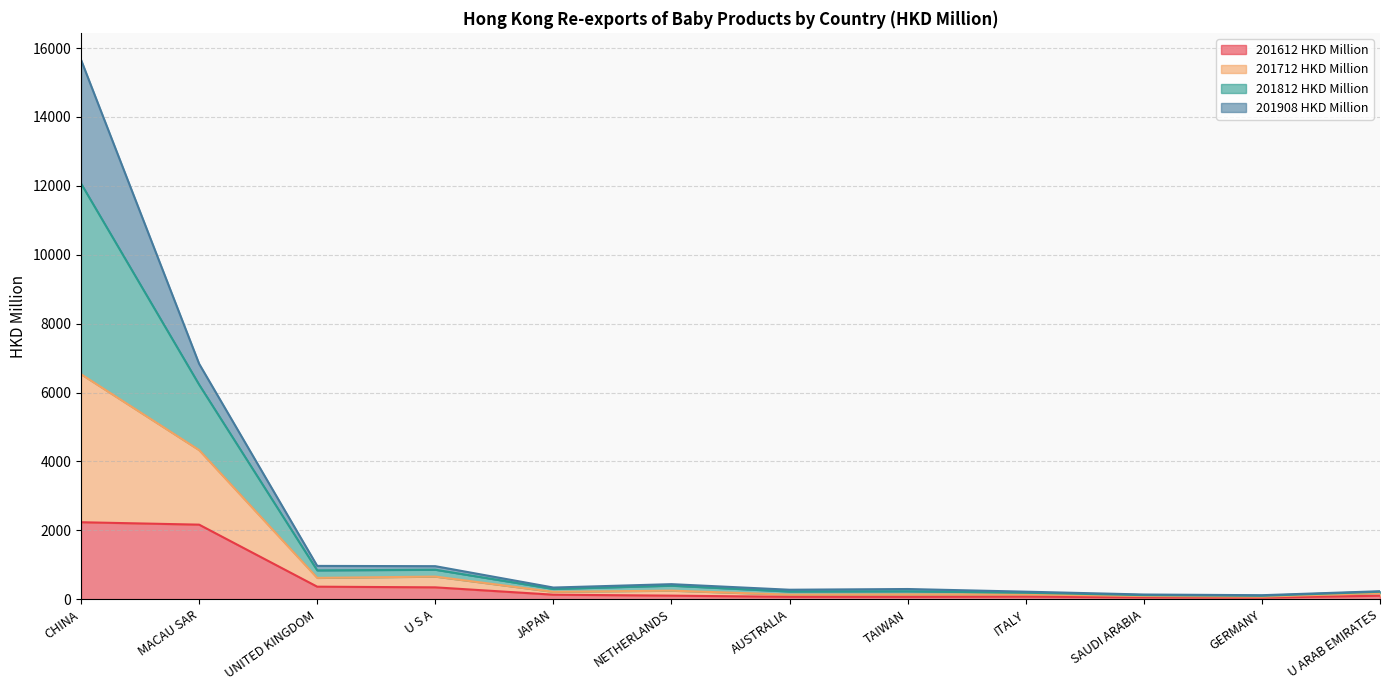

The value of 201812 HKD Million at U S A is 1562.4. True or false?

False